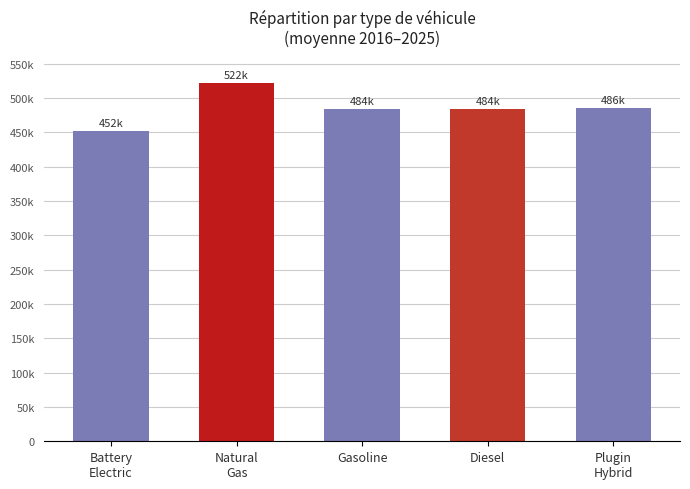

What is the change in value from Battery
Electric to Plugin
Hybrid?

+33446.5